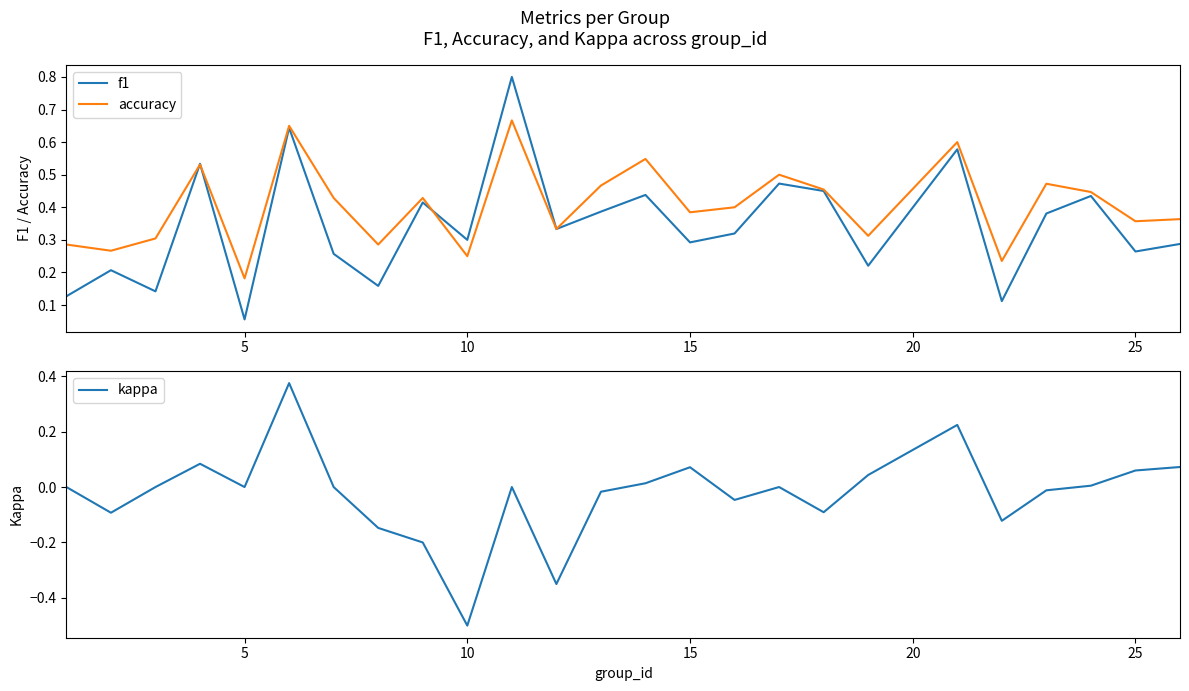

At which label does accuracy reach its minimum?

5